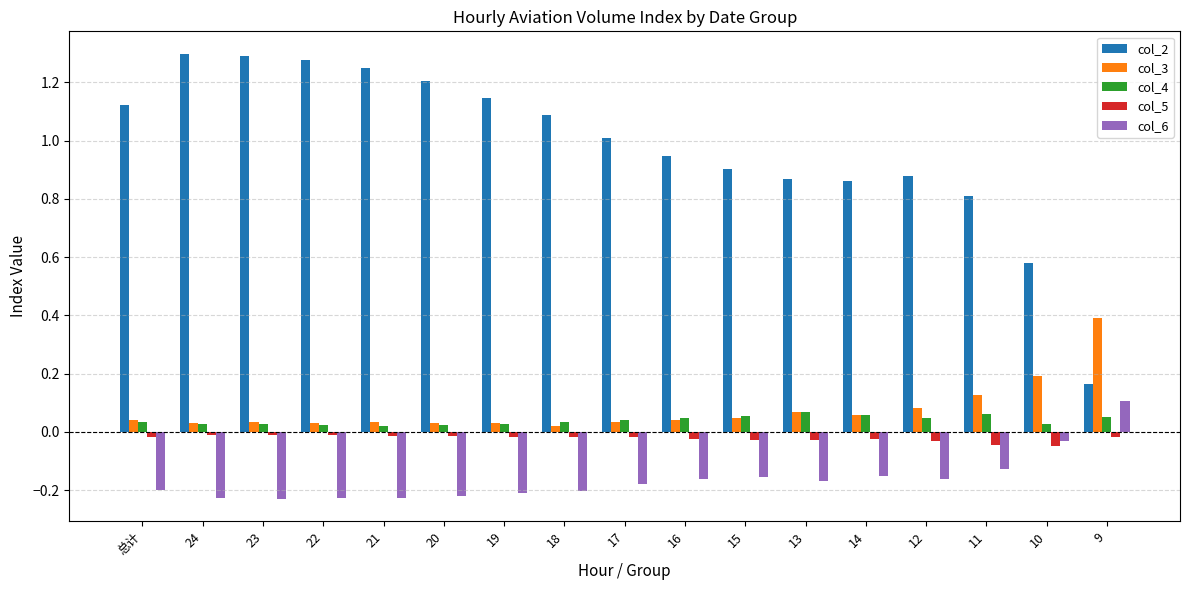

List the series in order of their peak value, highest first.

col_2, col_3, col_6, col_4, col_5